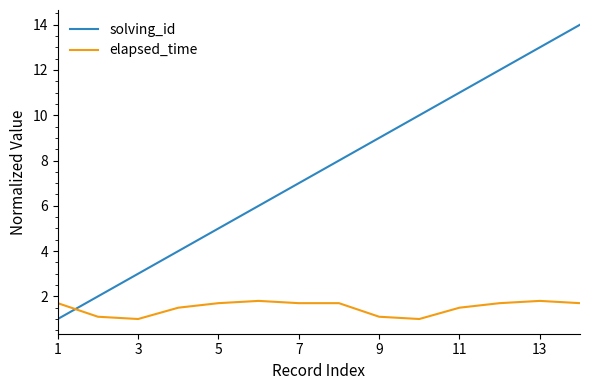

Reading left to right, transcribe all the data shown in this chart.

solving_id: 1.0	2.0	3.0	4.0	5.0	6.0	7.0	8.0	9.0	10.0	11.0	12.0	13.0	14.0
elapsed_time: 1.7	1.1	1.0	1.5	1.7	1.8	1.7	1.7	1.1	1.0	1.5	1.7	1.8	1.7